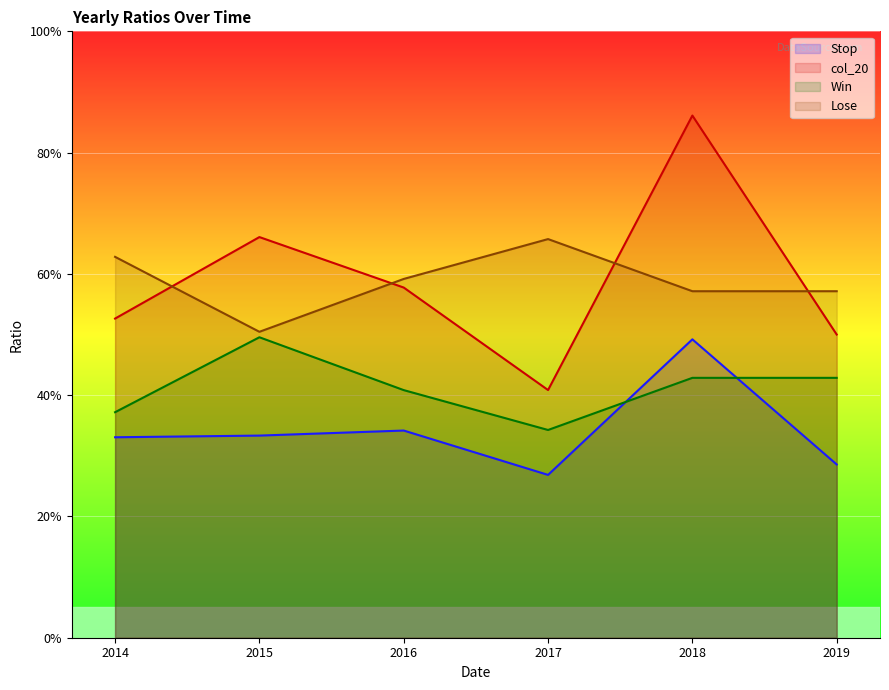

True or false: Stop and col_20 cross at least once.

False